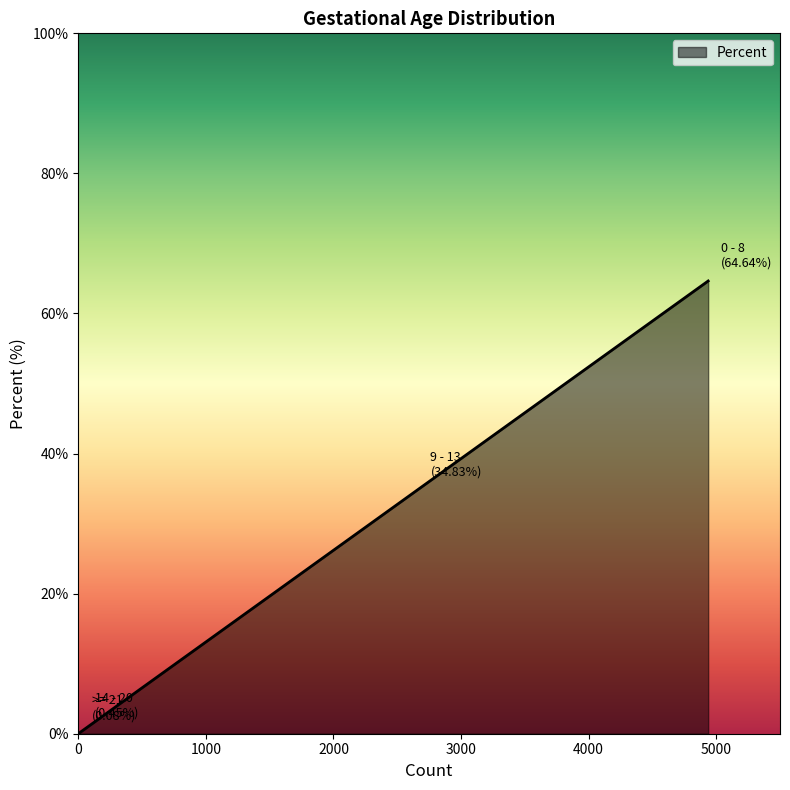

What is the average value?

25.0